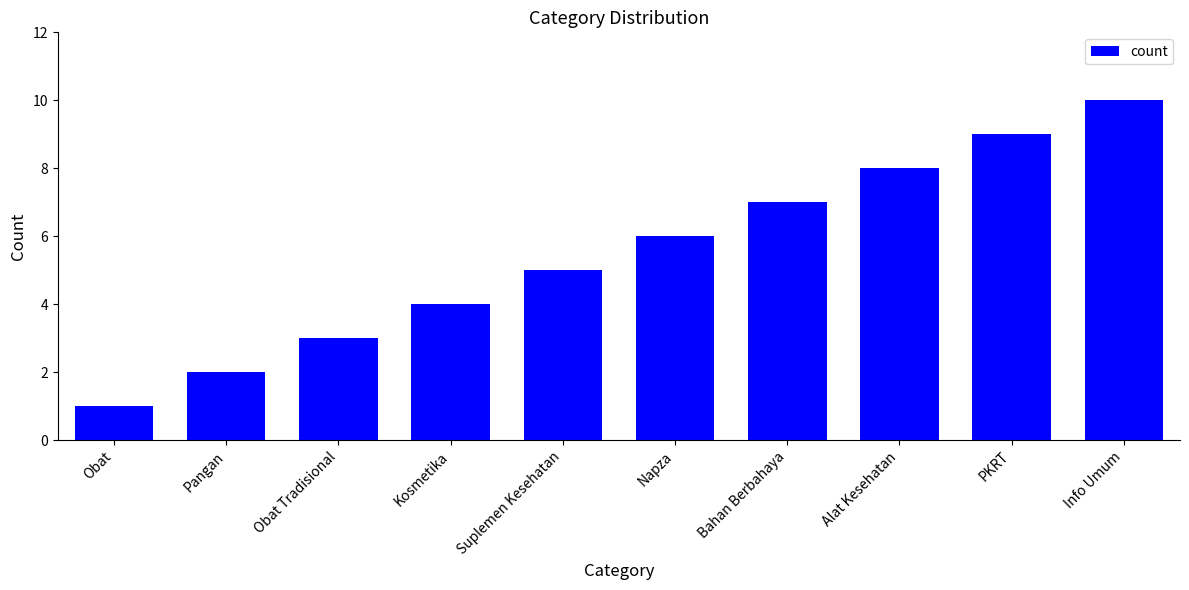

What is the average value?

6